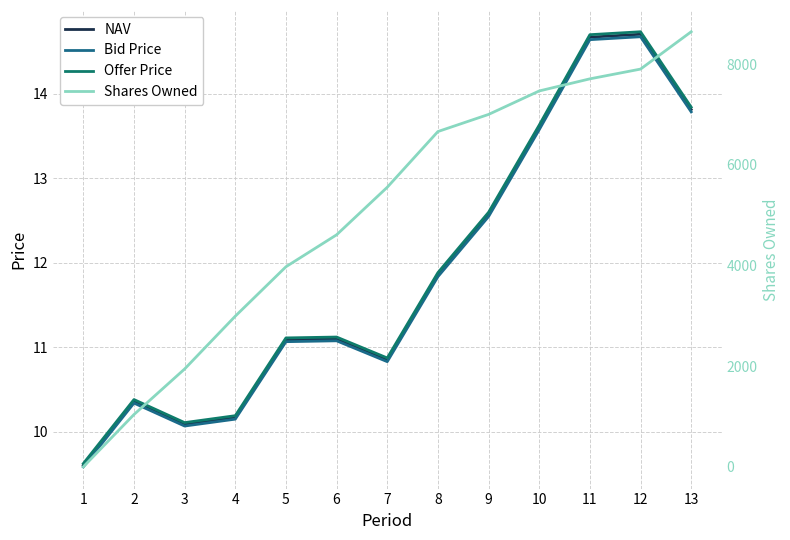

At which category is the sum across all series the highest?

13